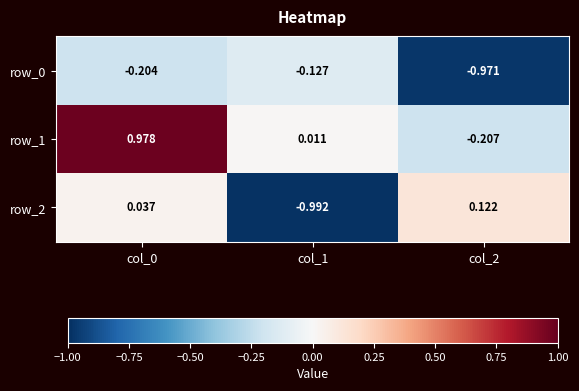

True or false: row_0 has a value of -0.3 at col_0.

False